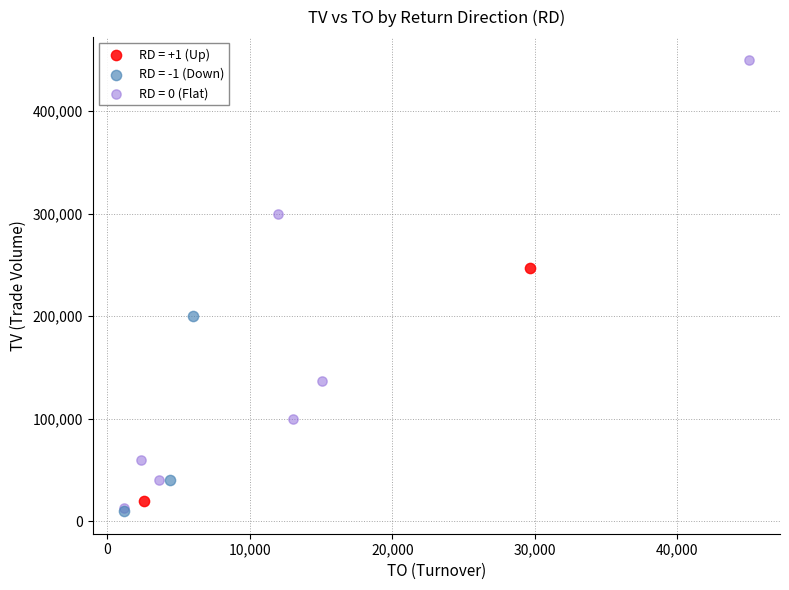

Which series reaches the maximum Y coordinate?

RD = 0 (Flat)